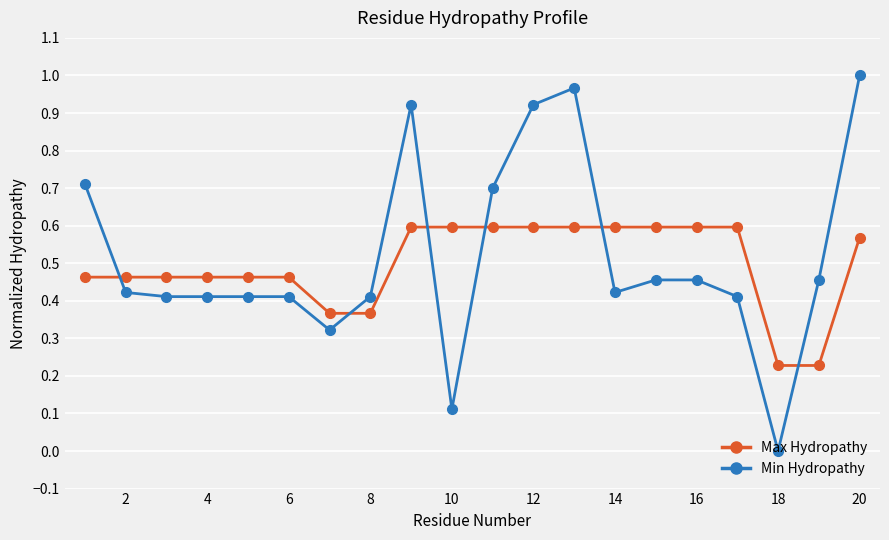

After their last crossing, which series has the higher values: Min Hydropathy or Max Hydropathy?

Min Hydropathy